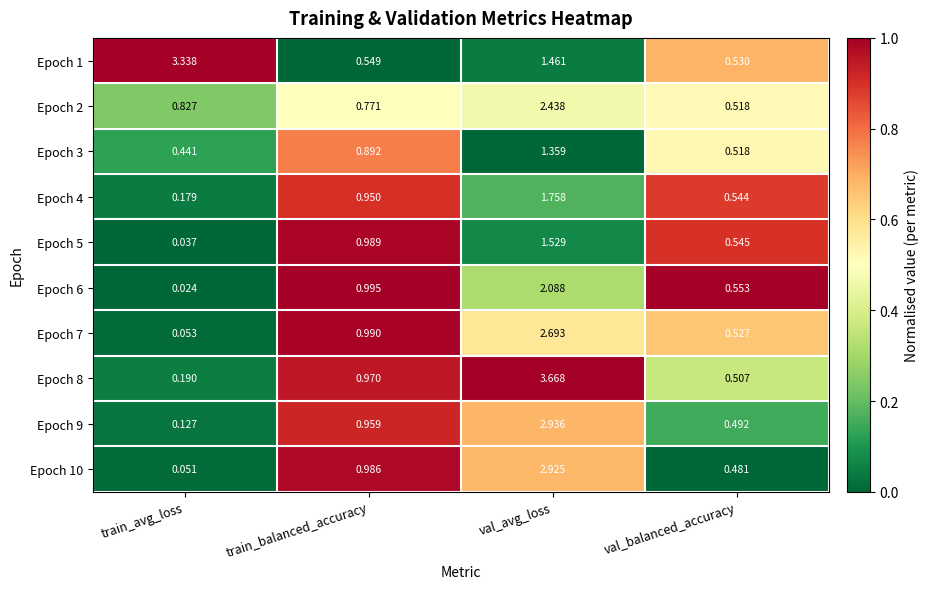

At which label is Epoch 9 closest to 1?

train_balanced_accuracy